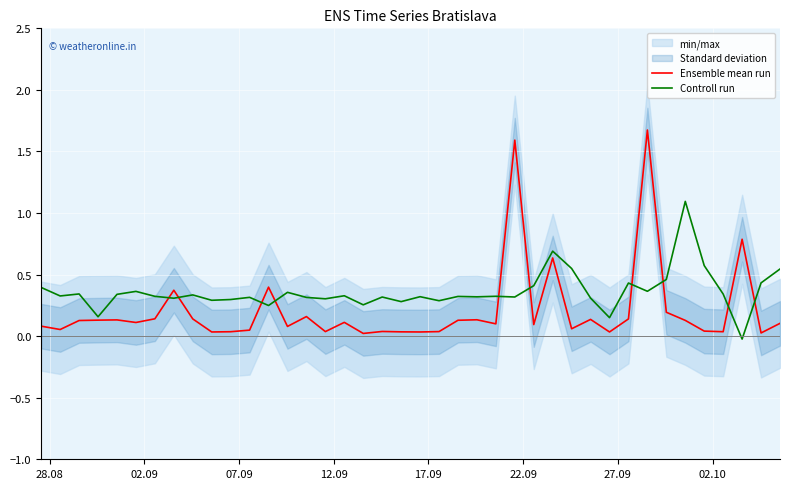

List the series in order of their peak value, highest first.

Ensemble mean run, Controll run